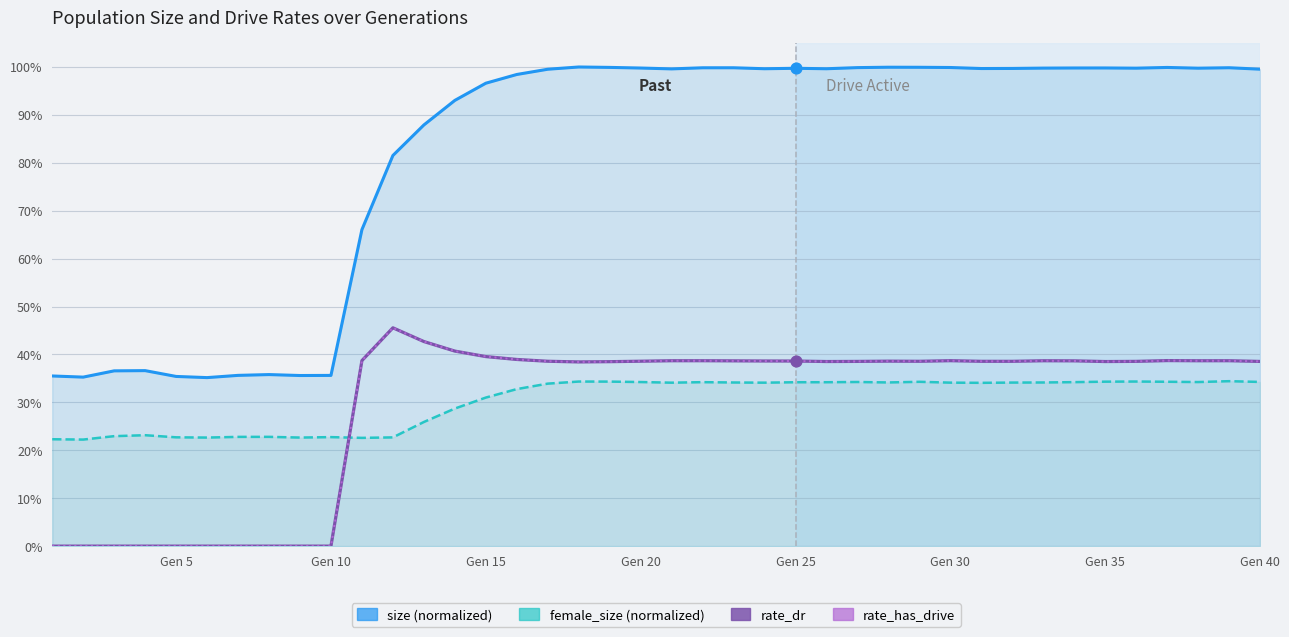

Which series has the largest total across all categories?

size (normalized)